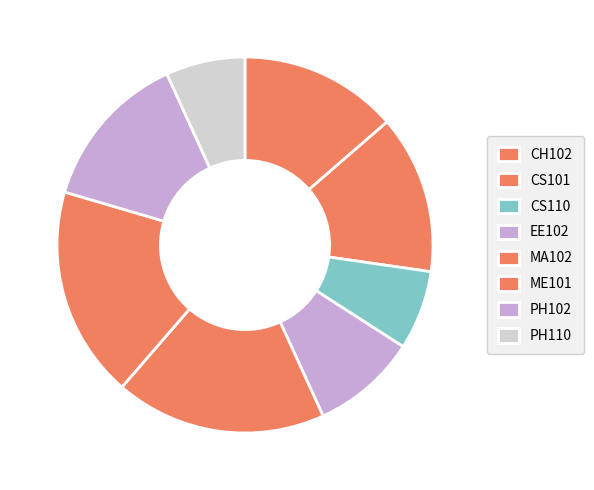

To the nearest percent, what is the average slice percentage?

12%